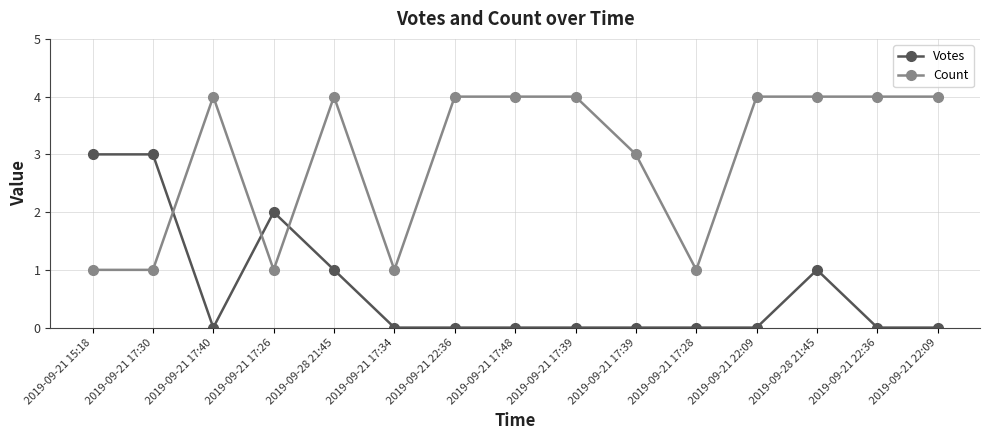

What is the highest value of the Count series?

4